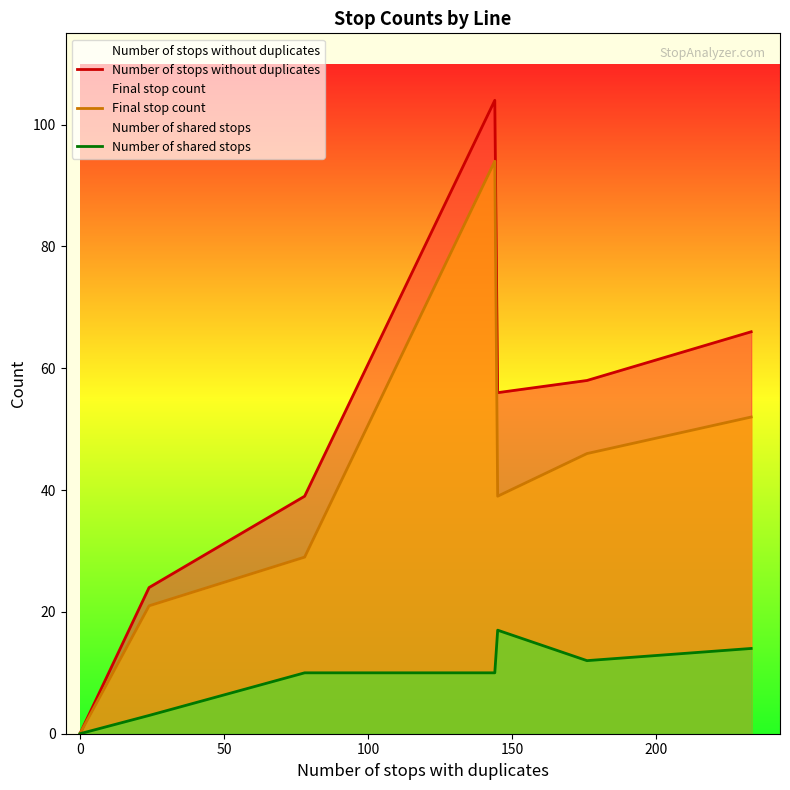

Reading left to right, list all the values displayed in this chart.

Number of stops without duplicates: 0	0	24	39	104	56	58	66
Final stop count: 0	0	21	29	94	39	46	52
Number of shared stops: 0	0	3	10	10	17	12	14